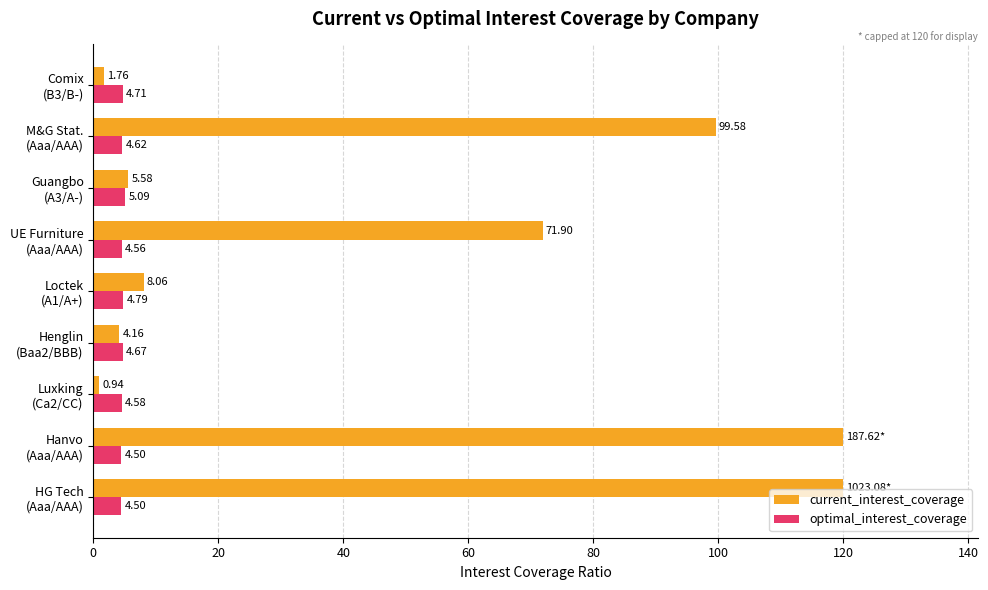

At how many categories does at least one series exceed 93?

3